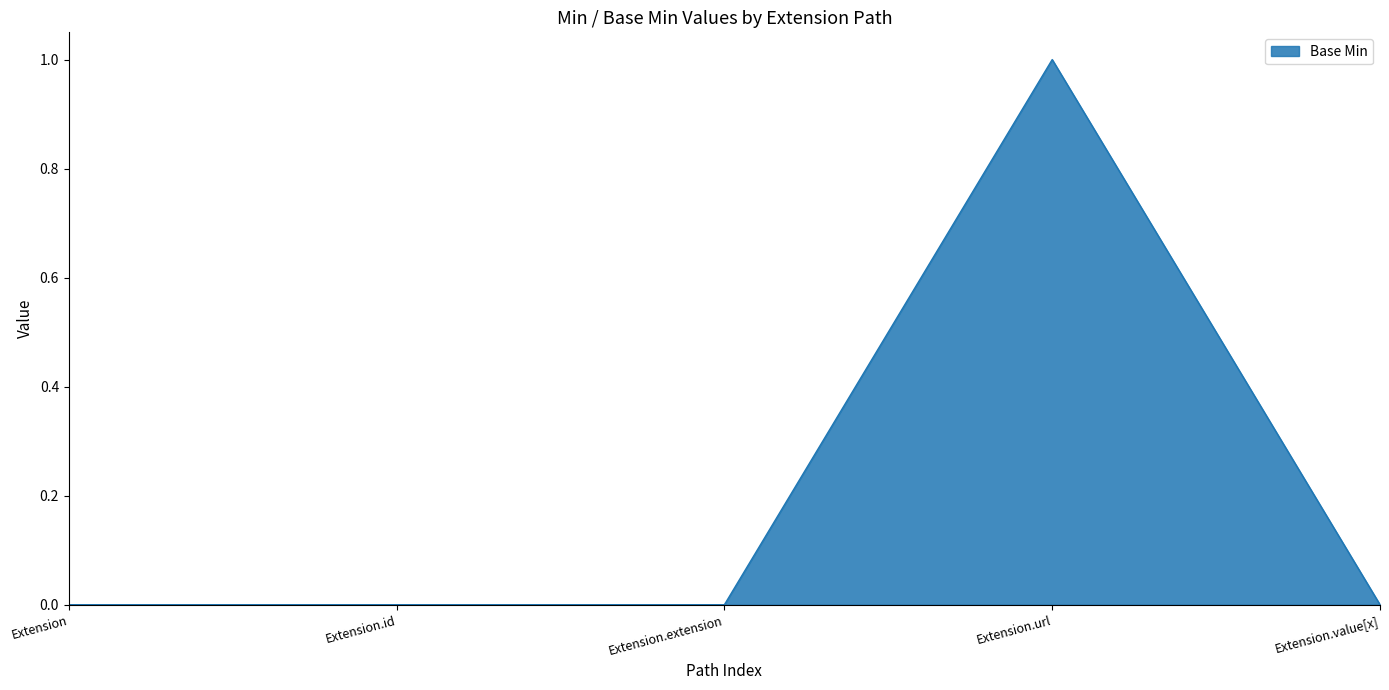

What is the sum of all values?

1